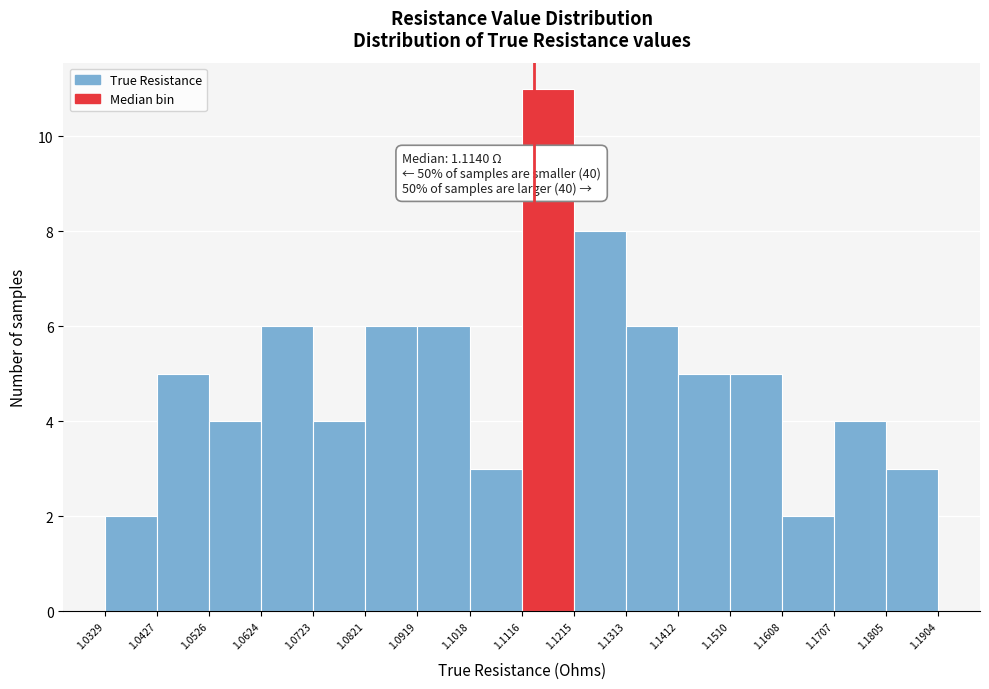

Over which range of the x-axis is the bar tallest?

1.1116 to 1.1215